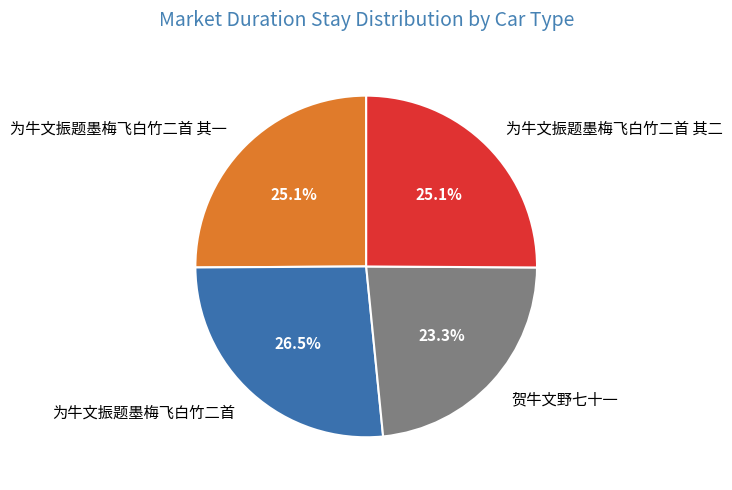

How many segments does this pie chart have?

4